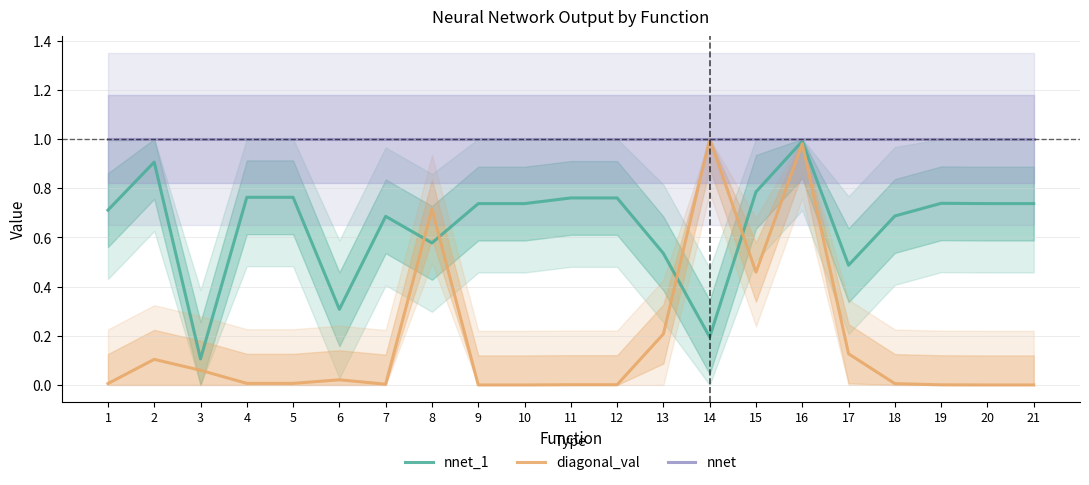

Between 17 and 2, which is larger?

2